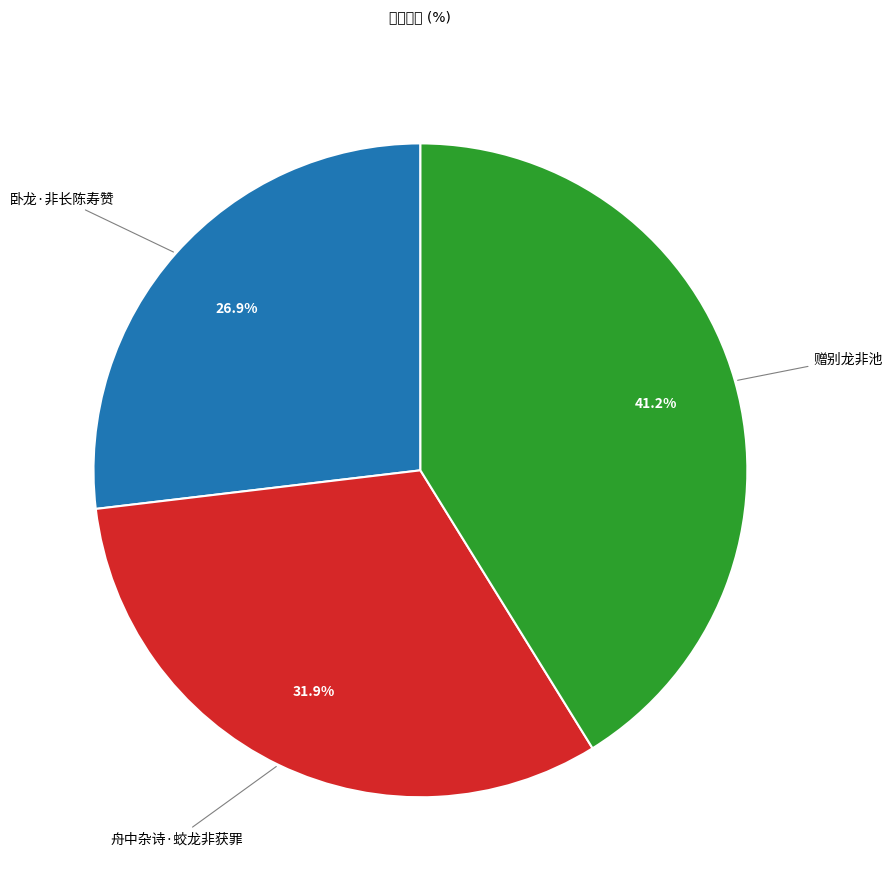

Which has a higher value, 赠别龙非池 or 卧龙·非长陈寿赞?

赠别龙非池